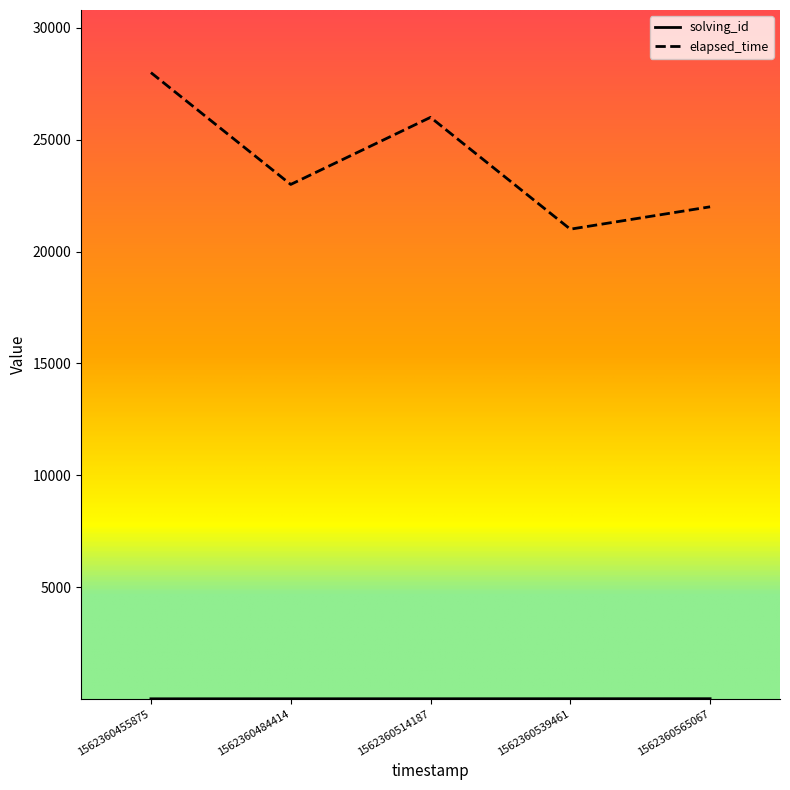

At which category is the sum across all series the highest?

1562360455875